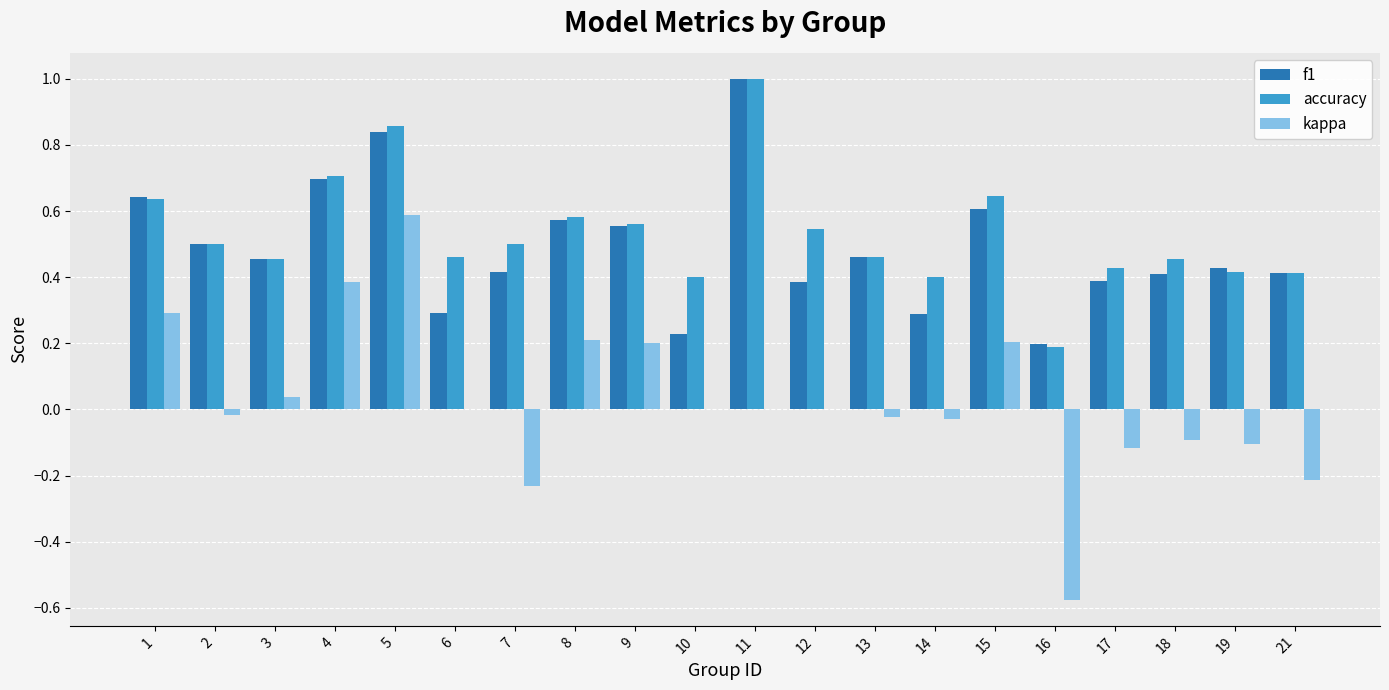

The value of kappa at 9 is 0.4. True or false?

False